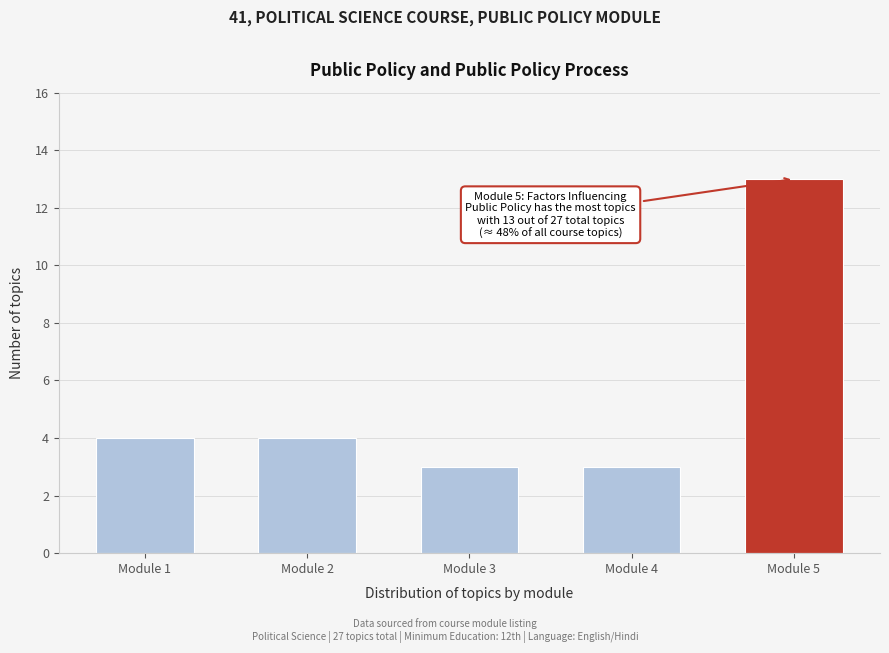

Reading left to right, transcribe all the data shown in this chart.

Module 1=4	Module 2=4	Module 3=3	Module 4=3	Module 5=13